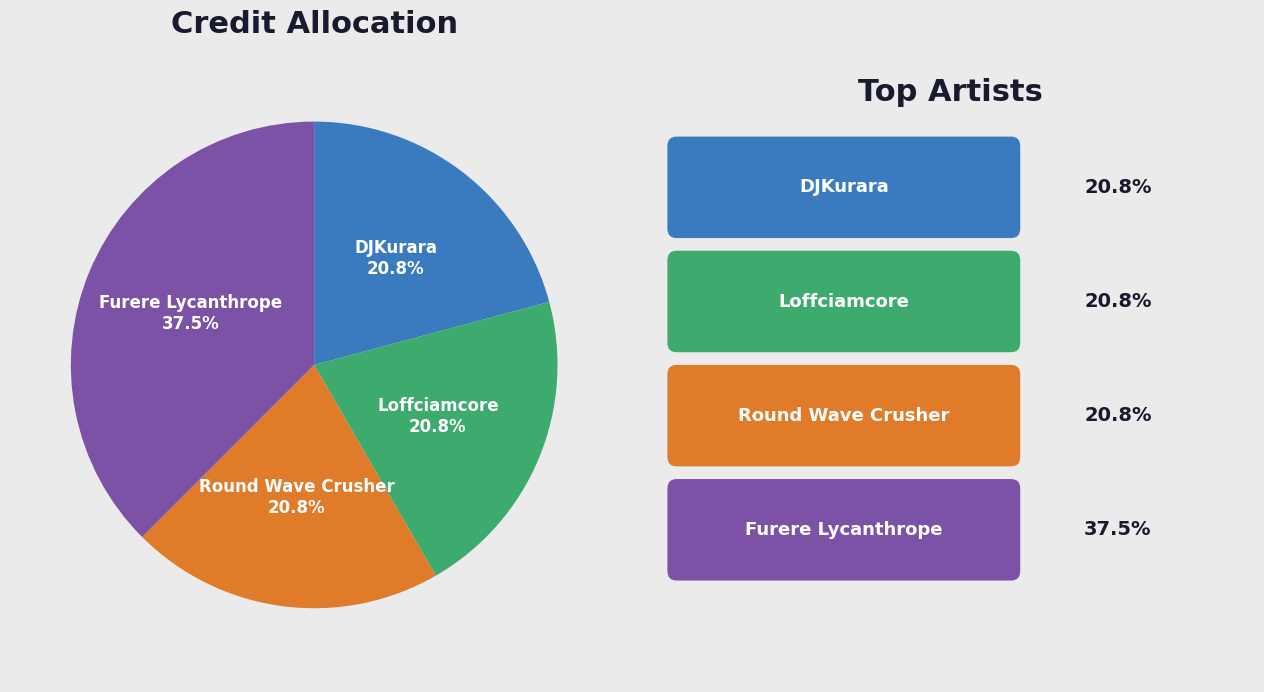

How many slices are in this pie chart?

4